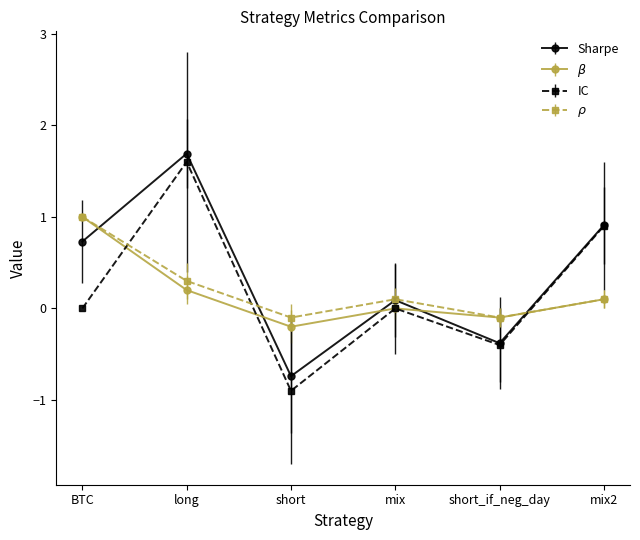

What is the total value across all series at long?

3.8